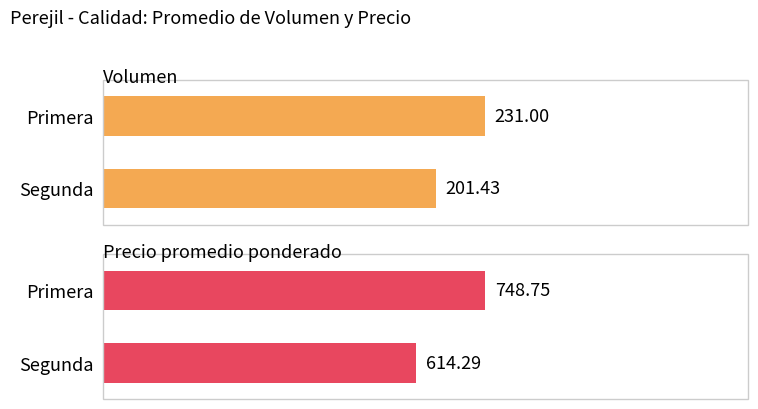

How many series are shown in this chart?

2